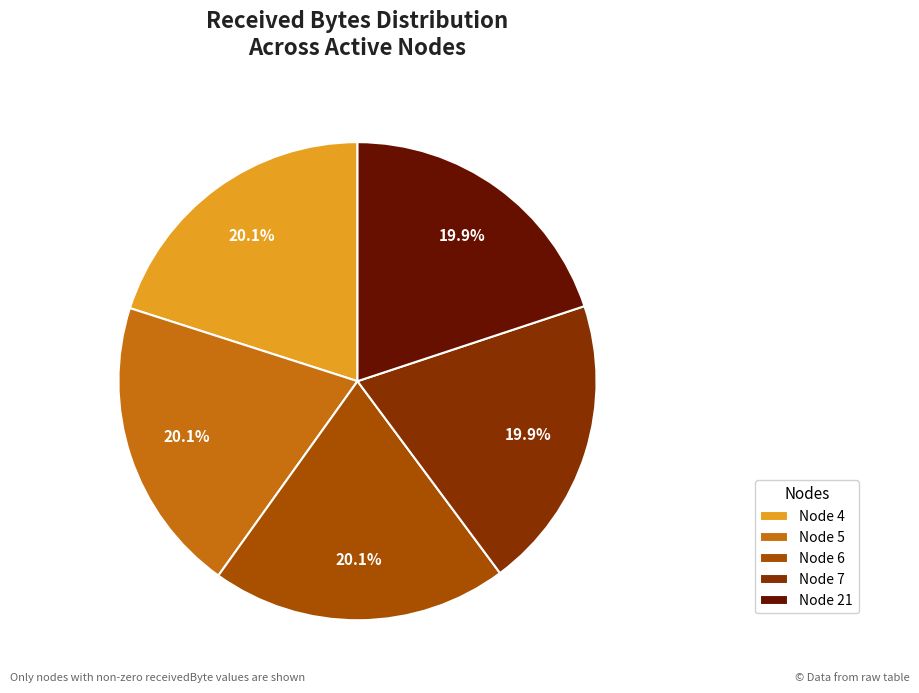

To the nearest percent, what is the average slice percentage?

20%